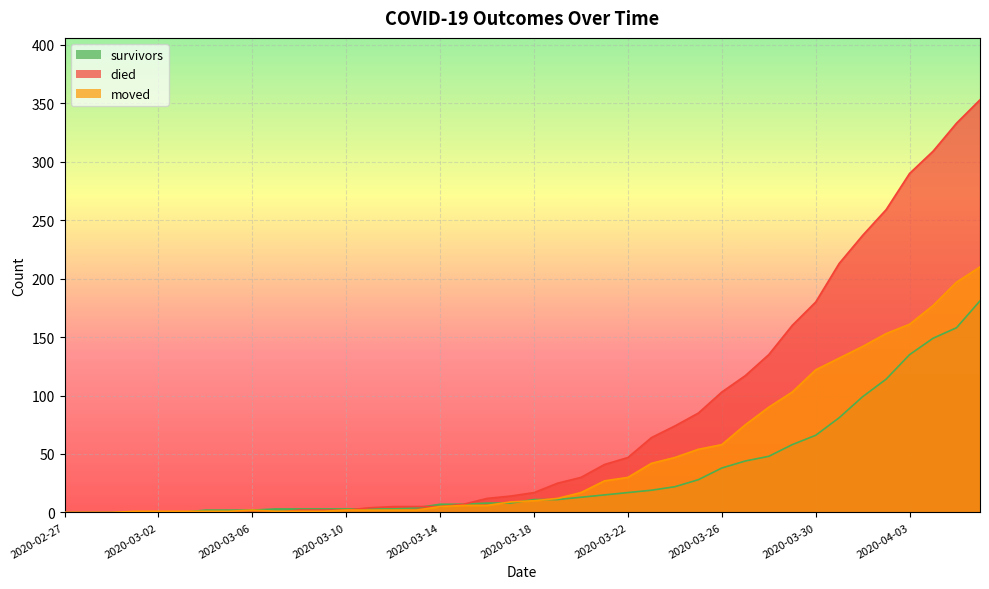

How many data points in survivors are less than 11?

20